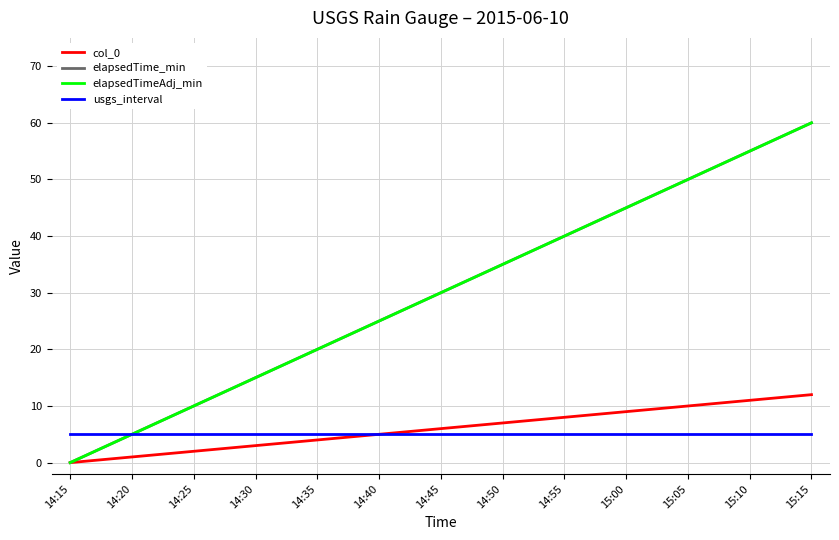

Is this an area chart (filled region under the line)?

No